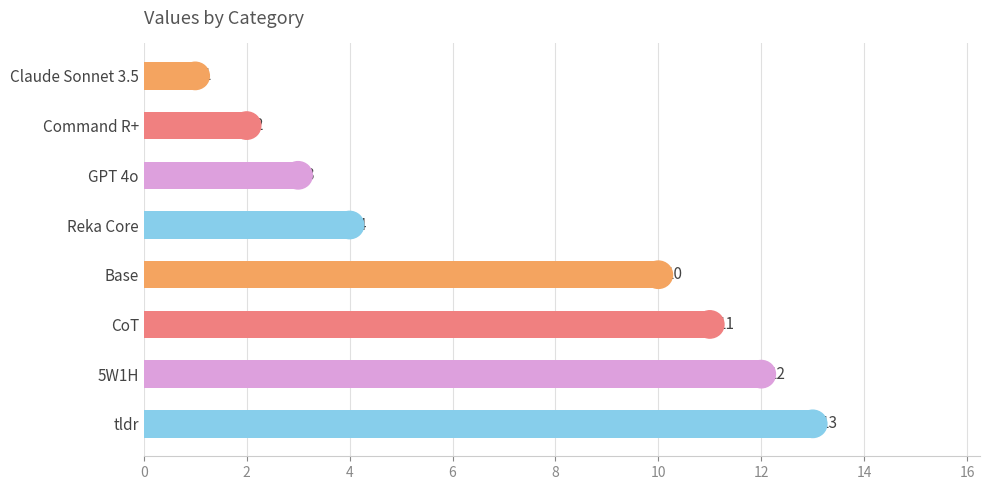

List the labels in order of value, largest first.

tldr, 5W1H, CoT, Base, Reka Core, GPT 4o, Command R+, Claude Sonnet 3.5